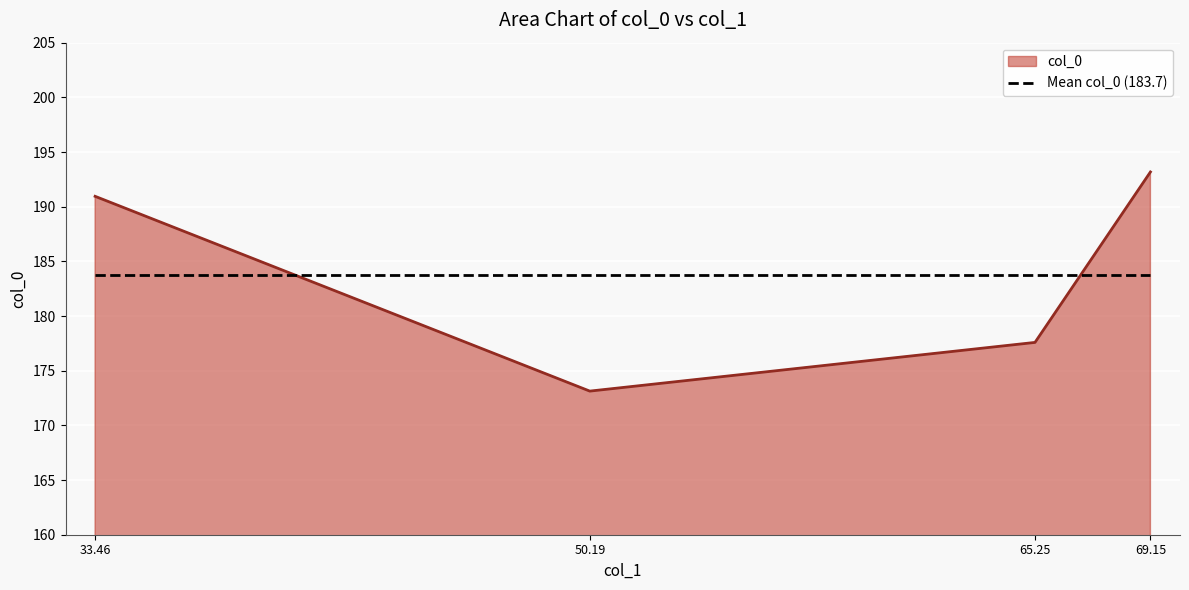

Which label corresponds to the smallest value in the chart?

50.19